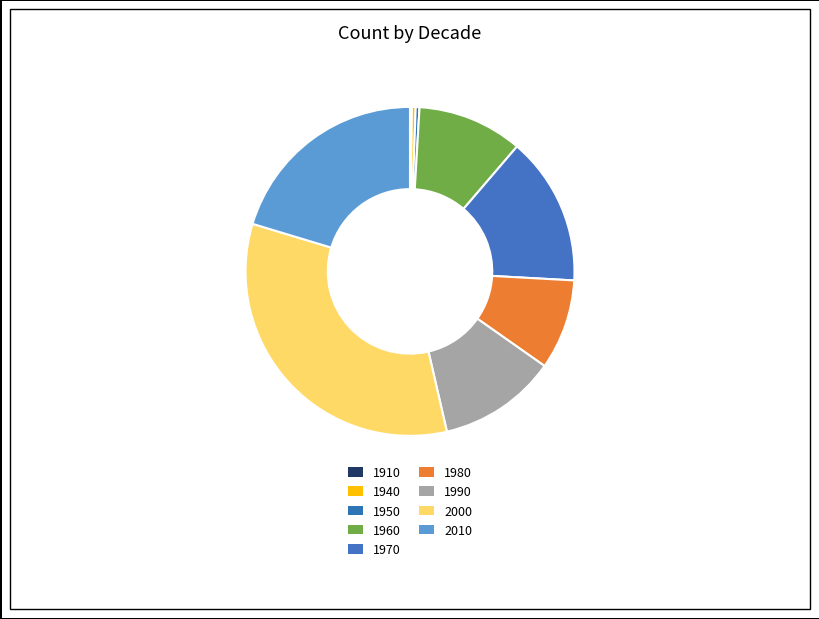

What percentage do 1970 and 1950 together represent?

15.0%